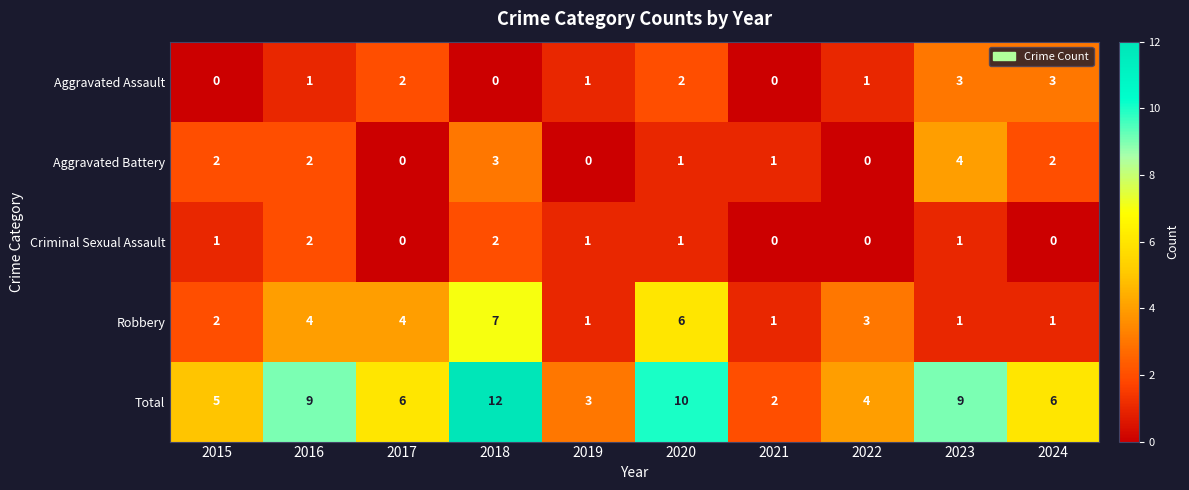

How many Aggravated Battery values are between 0 and 2?

8